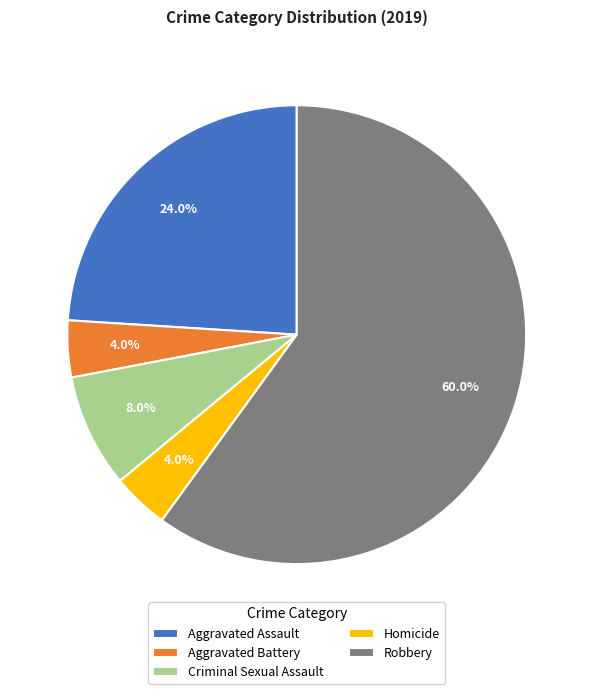

What percentage is the Criminal Sexual Assault slice, to the nearest percent?

8%